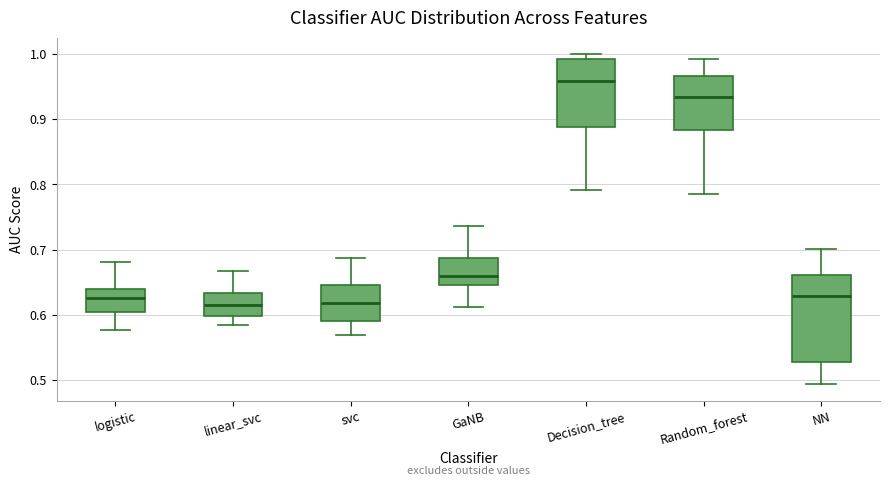

Reading left to right, transcribe this box plot: for each box, give where its median line is, the range the box spans, and where its two whiskers end, as read against the y-axis. The values are not printed on the chart, so give them approximately, as read against the axis.

logistic: median 0.63, box 0.60 to 0.64, whiskers 0.58 to 0.68
linear_svc: median 0.61, box 0.60 to 0.63, whiskers 0.58 to 0.67
svc: median 0.62, box 0.59 to 0.65, whiskers 0.57 to 0.69
GaNB: median 0.66, box 0.65 to 0.69, whiskers 0.61 to 0.74
Decision_tree: median 0.96, box 0.89 to 0.99, whiskers 0.79 to 1.00
Random_forest: median 0.93, box 0.88 to 0.97, whiskers 0.78 to 0.99
NN: median 0.63, box 0.53 to 0.66, whiskers 0.49 to 0.70